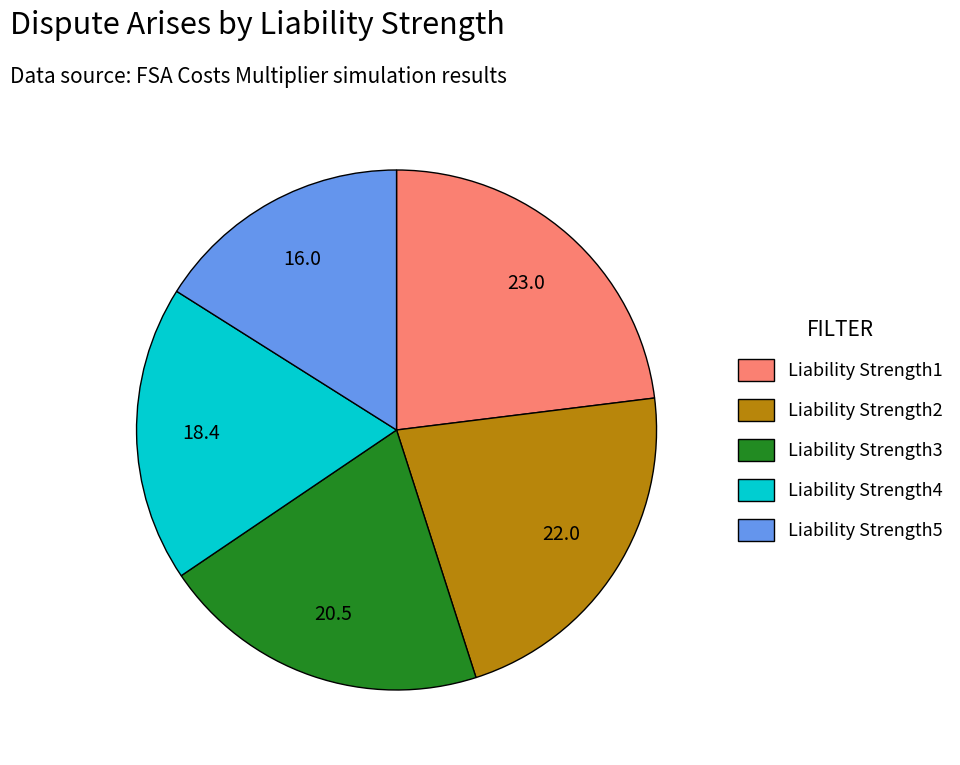

Is there a majority slice in this chart?

No